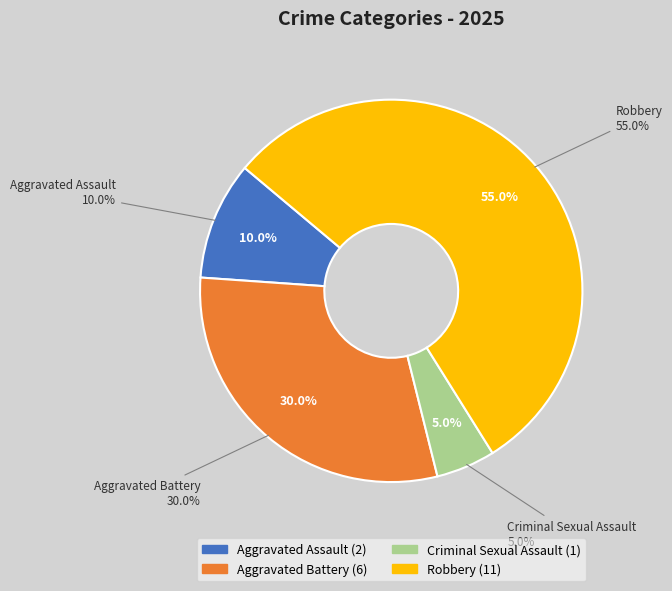

What is the change in value from Aggravated Assault to Robbery?

+9